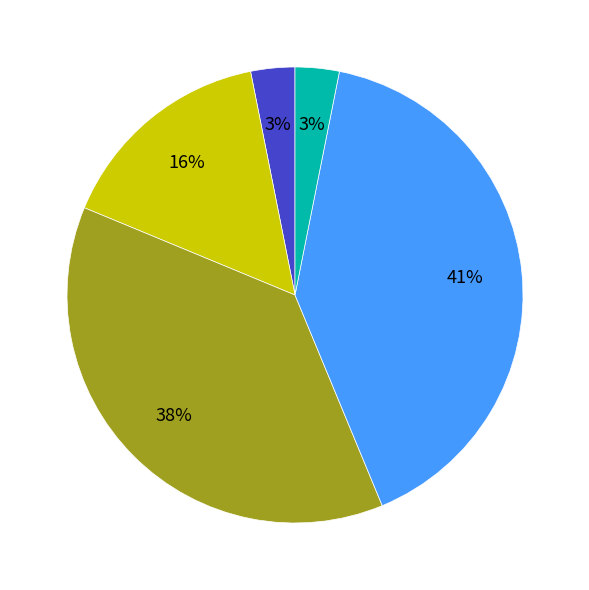

How many slices are in this pie chart?

5